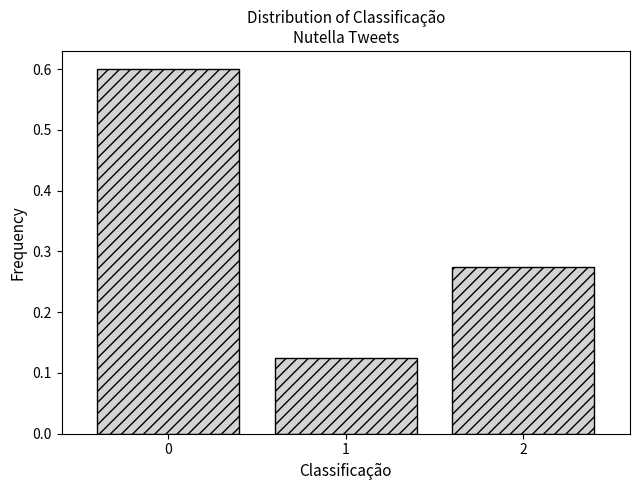

What is the change in value from 0 to 2?

-0.3